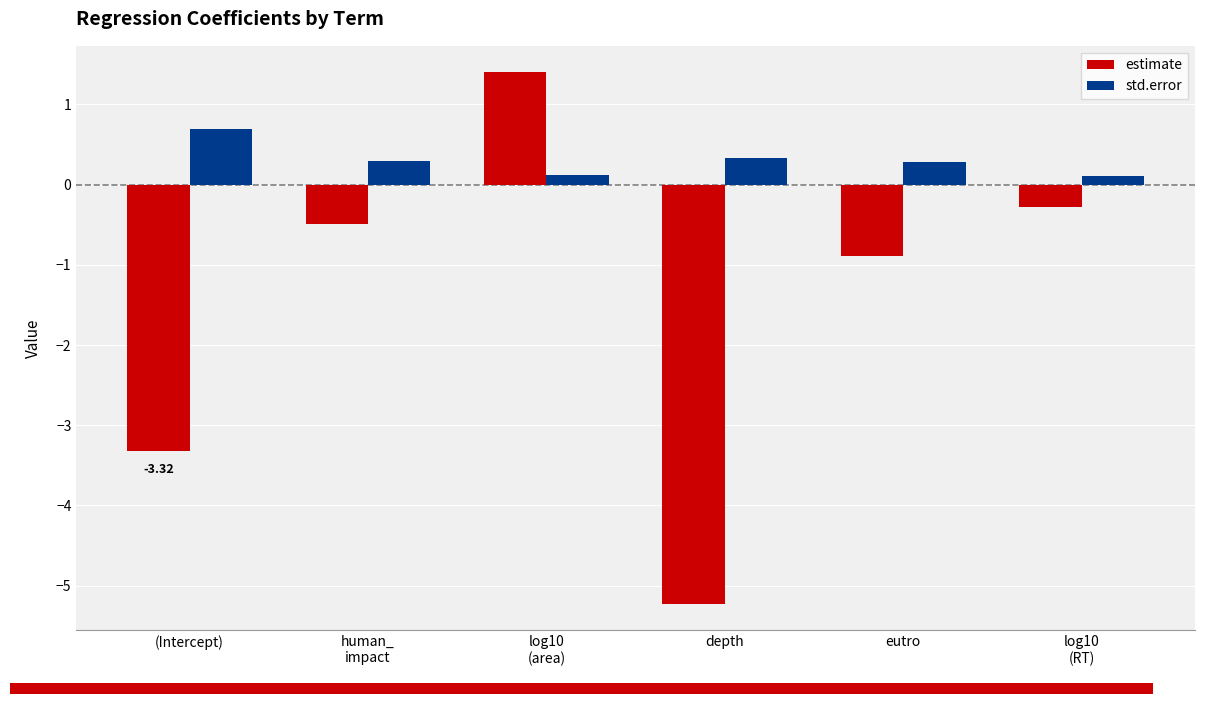

At which category is the sum across all series the highest?

log10
(area)